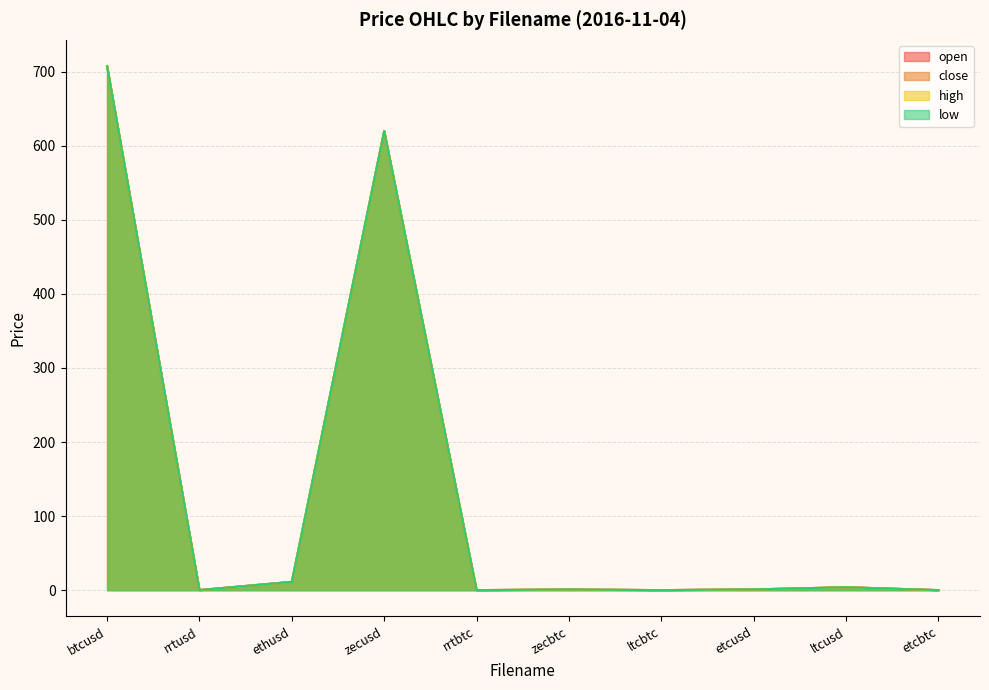

What are all the series names shown in the legend?

open, close, high, low